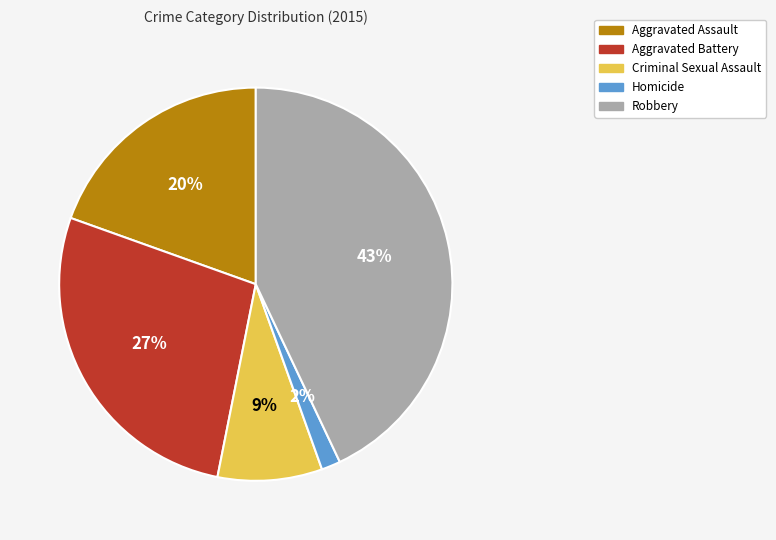

Which has a higher value, Aggravated Assault or Criminal Sexual Assault?

Aggravated Assault